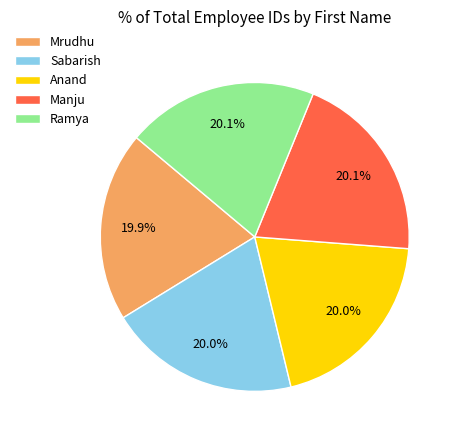

Approximately how many times larger is the value at Anand compared to Manju?

1.0